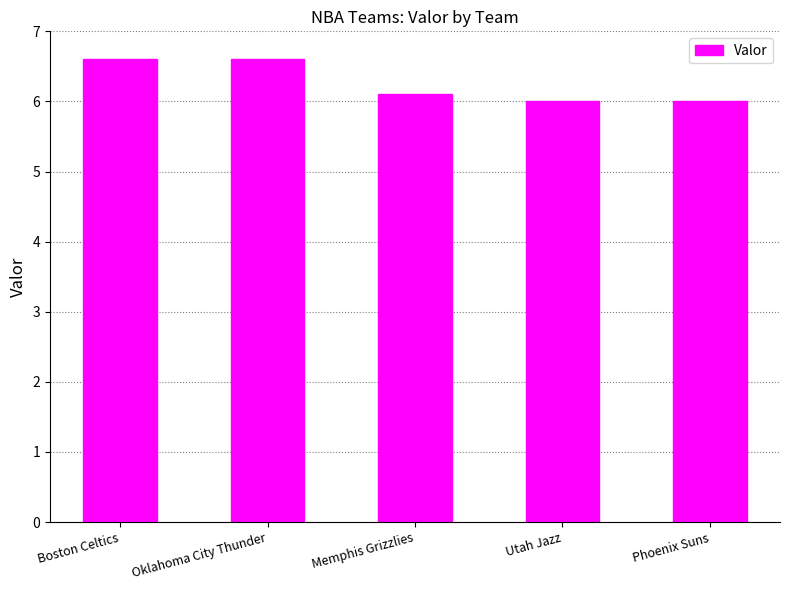

What is the label of the 1st bar from the right?

Phoenix Suns